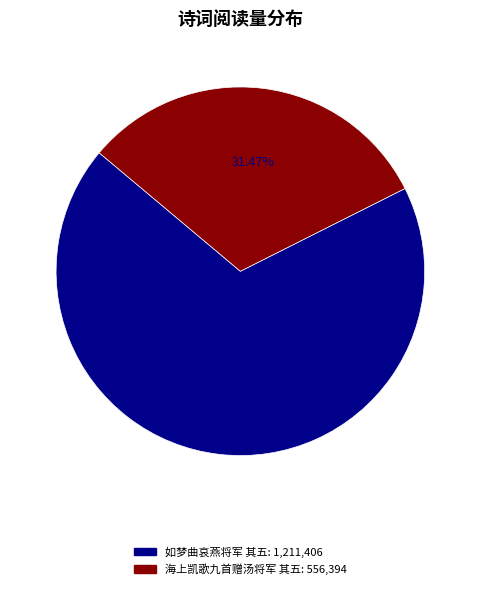

Approximately how many times larger is the value at 海上凯歌九首赠汤将军 其五 compared to 如梦曲哀燕将军 其五?

0.5